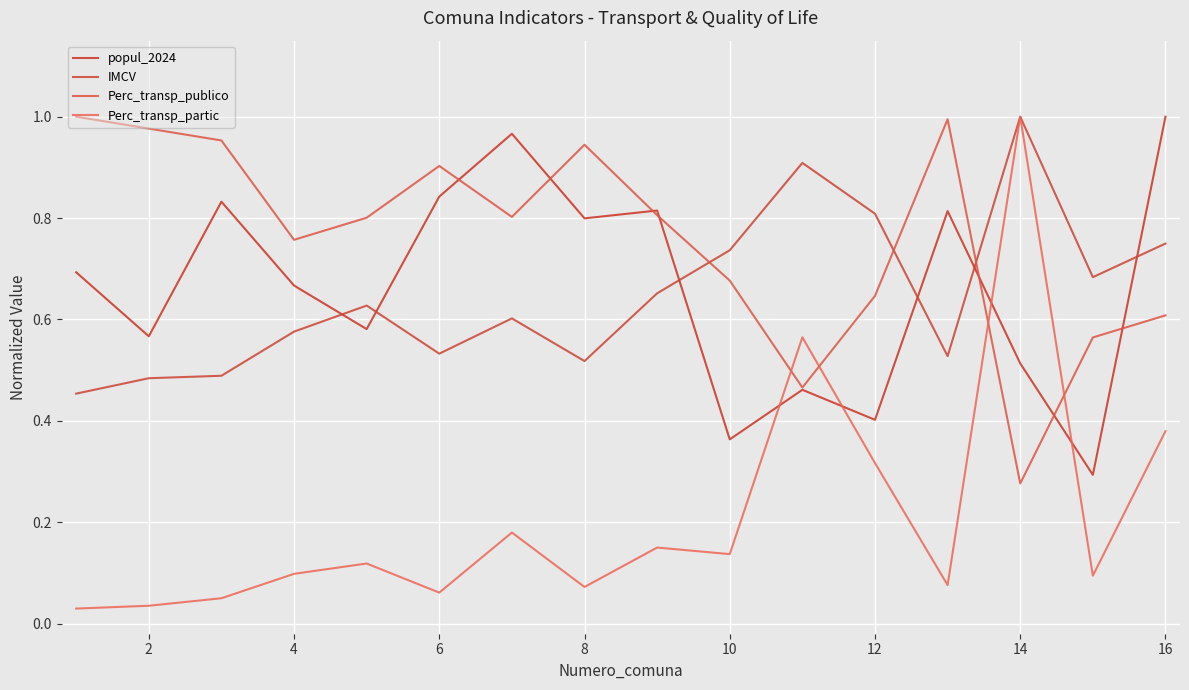

How many lines are shown in the chart?

4